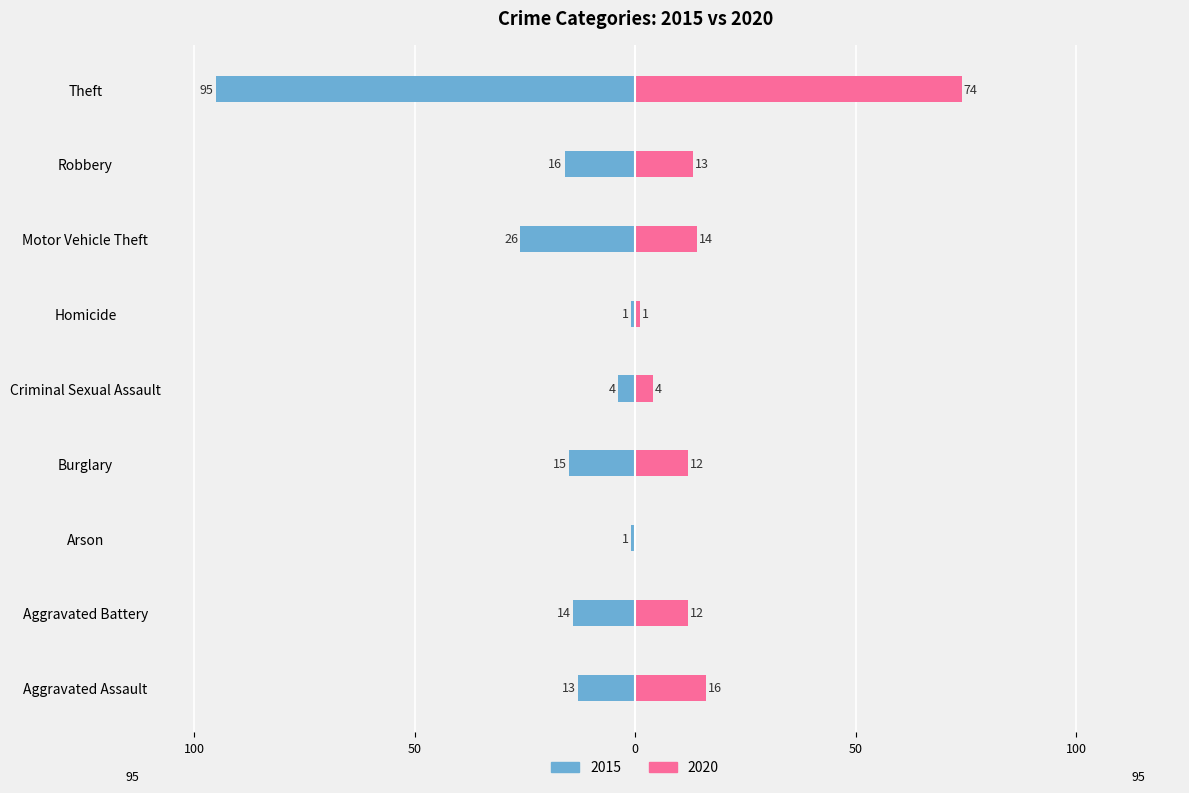

How many groups of bars are there?

9